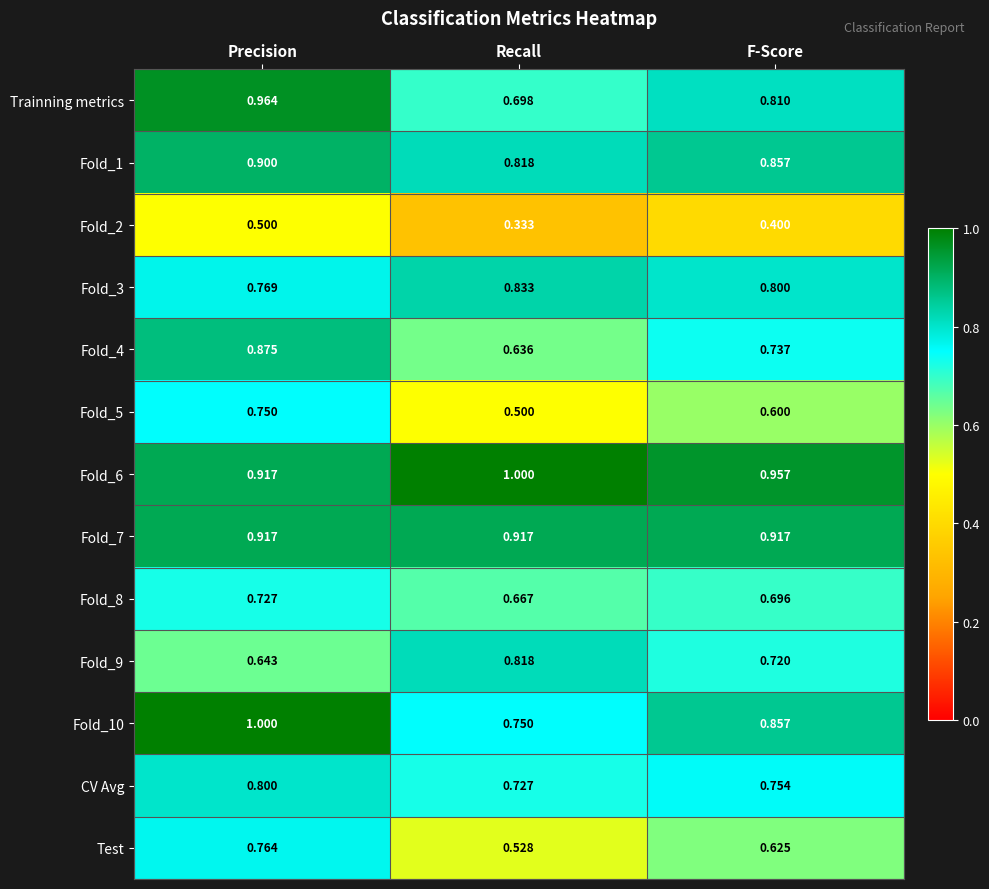

At how many categories does at least one series exceed 0?

3